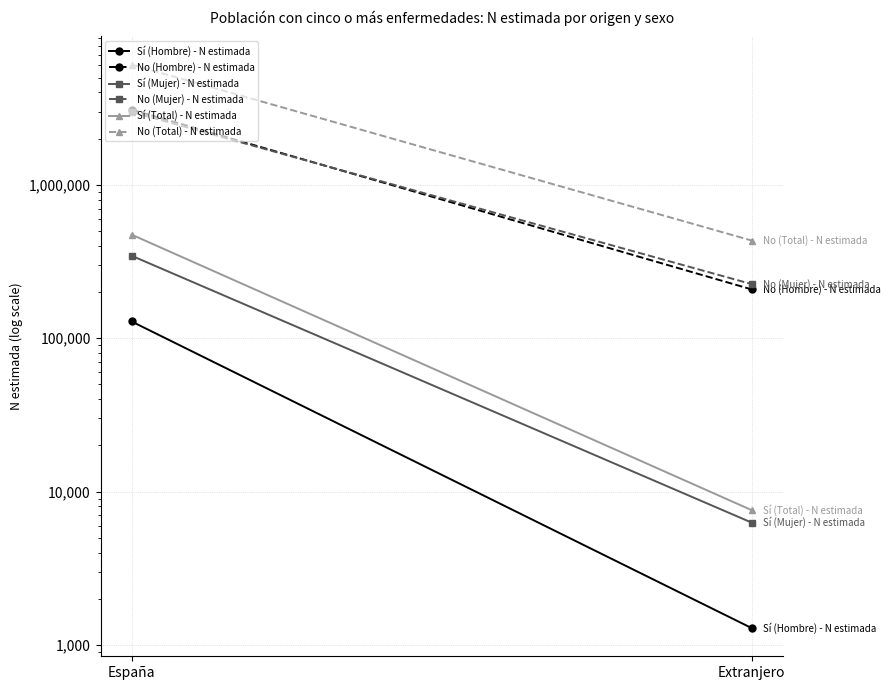

What is the difference between the No (Mujer) - N estimada values at España and Extranjero?

2757110